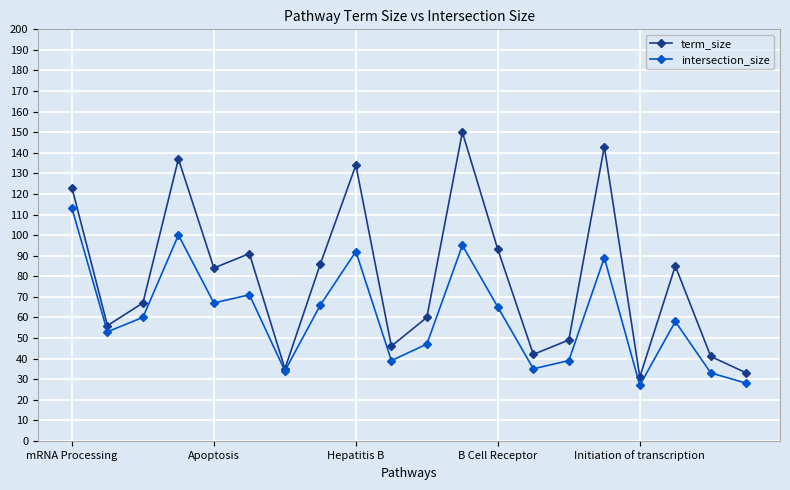

What is the difference between the maximum and minimum values in the term_size series?

119